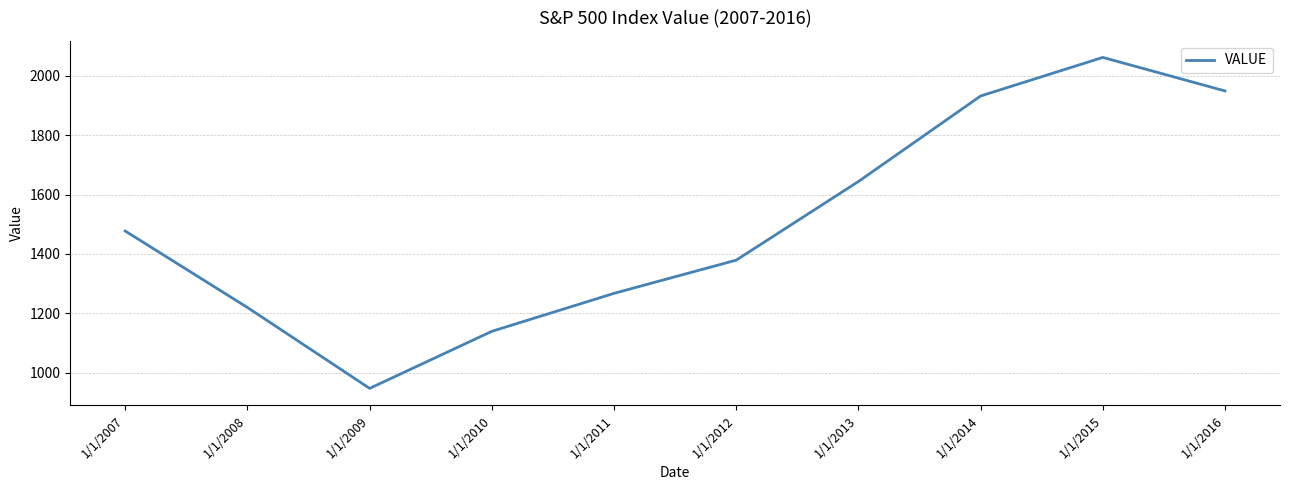

What is the average value?

1501.7